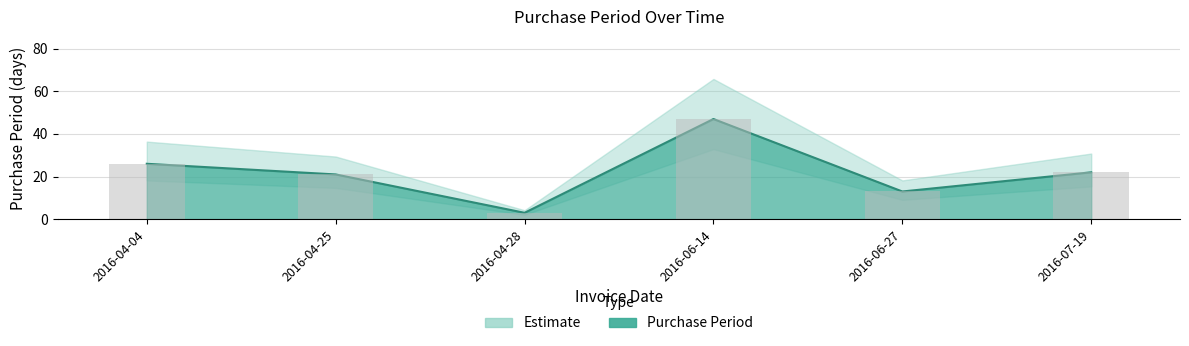

Rank the categories by value from highest to lowest.

2016-06-14, 2016-04-04, 2016-07-19, 2016-04-25, 2016-06-27, 2016-04-28